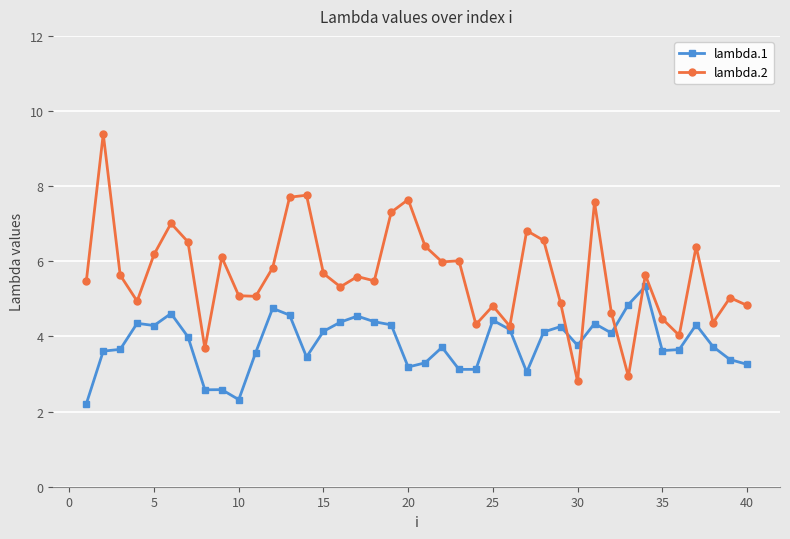

What is the highest value of the lambda.1 series?

5.3